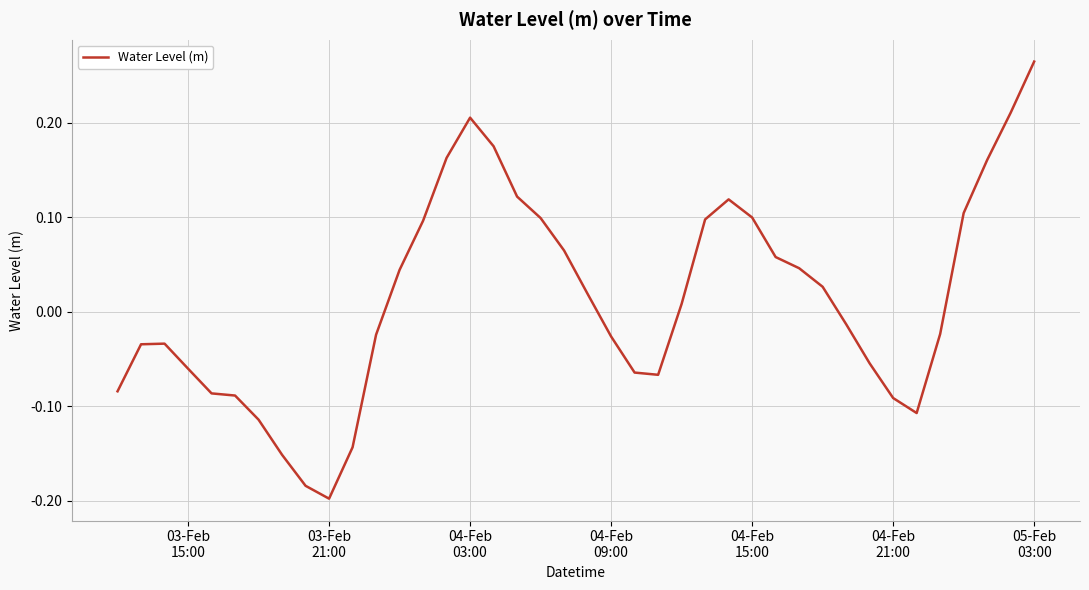

What is the difference between the maximum and minimum values?

0.5